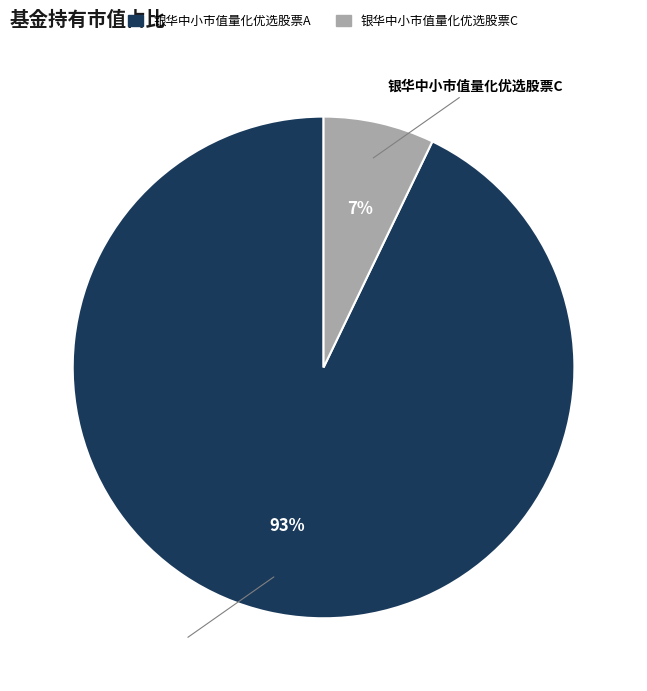

How many slices are in this pie chart?

2